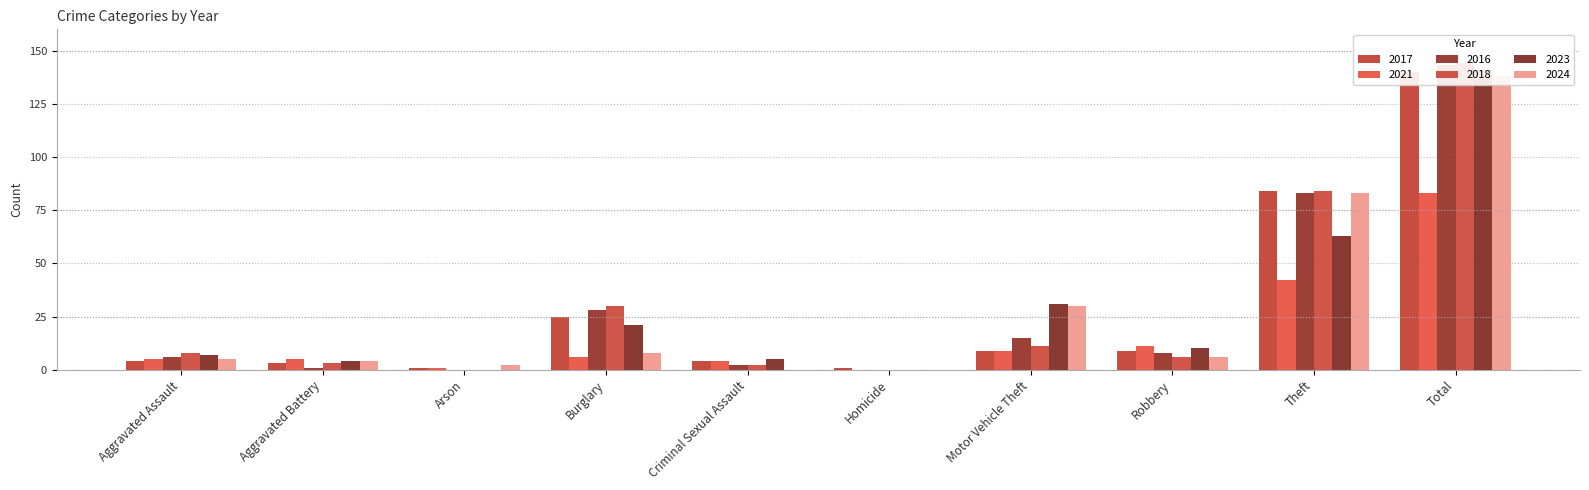

What is the difference between the maximum and minimum values in the 2024 series?

138